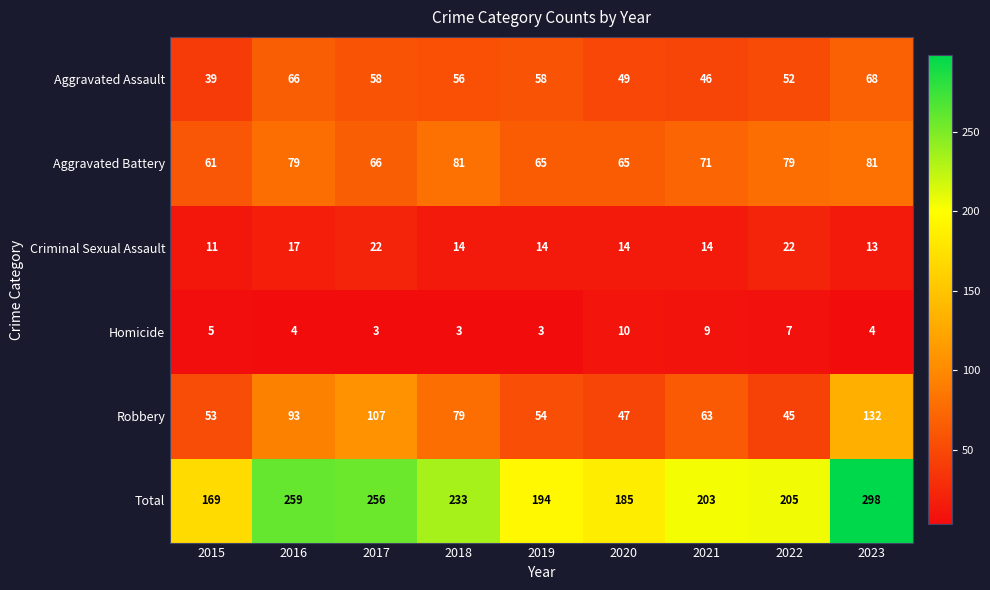

The Robbery series shows 133 at 2018. True or false?

False